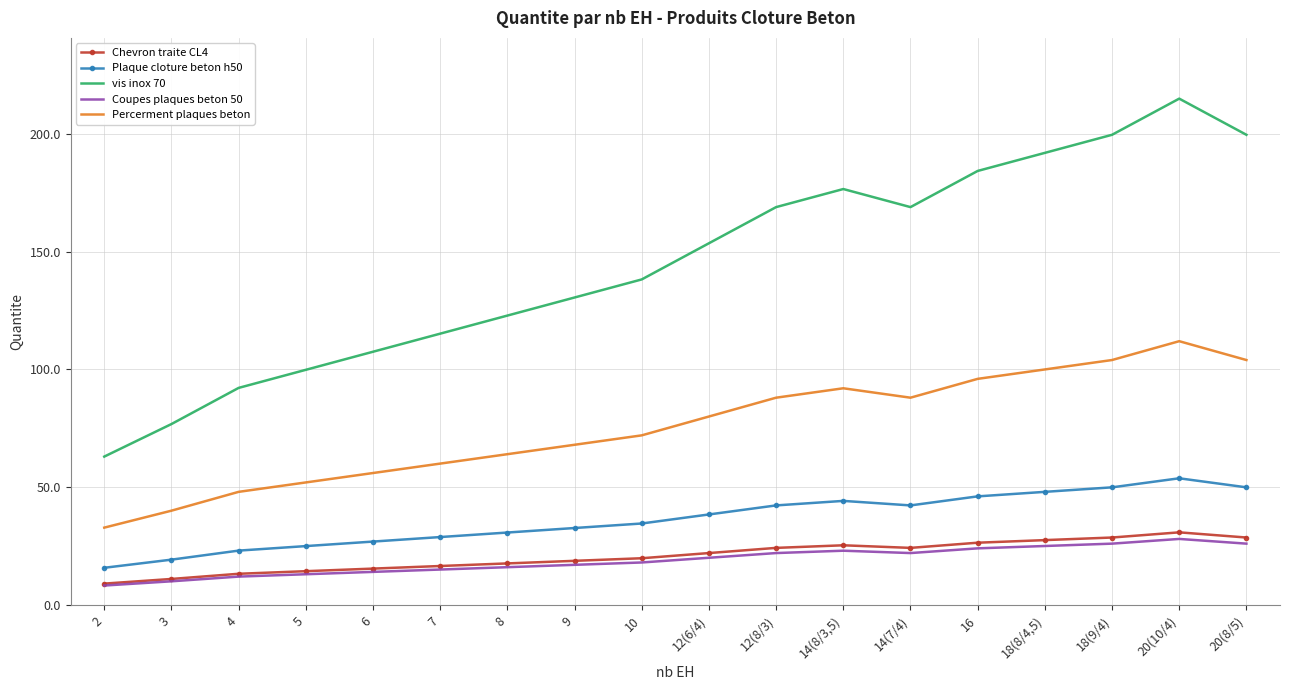

Read the Chevron traite CL4 value at 5.

14.3